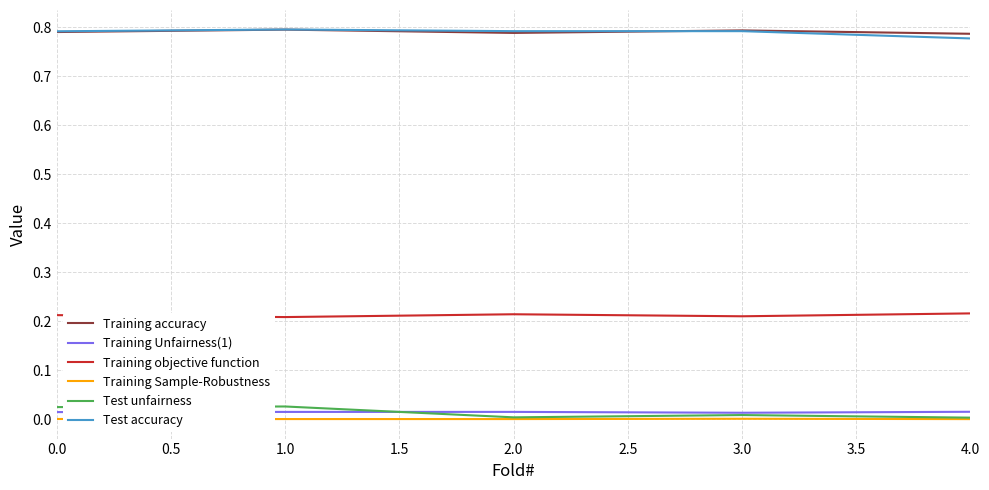

Is the value of Training Sample-Robustness at 2.0 greater than the value of Training accuracy at 1.0?

No